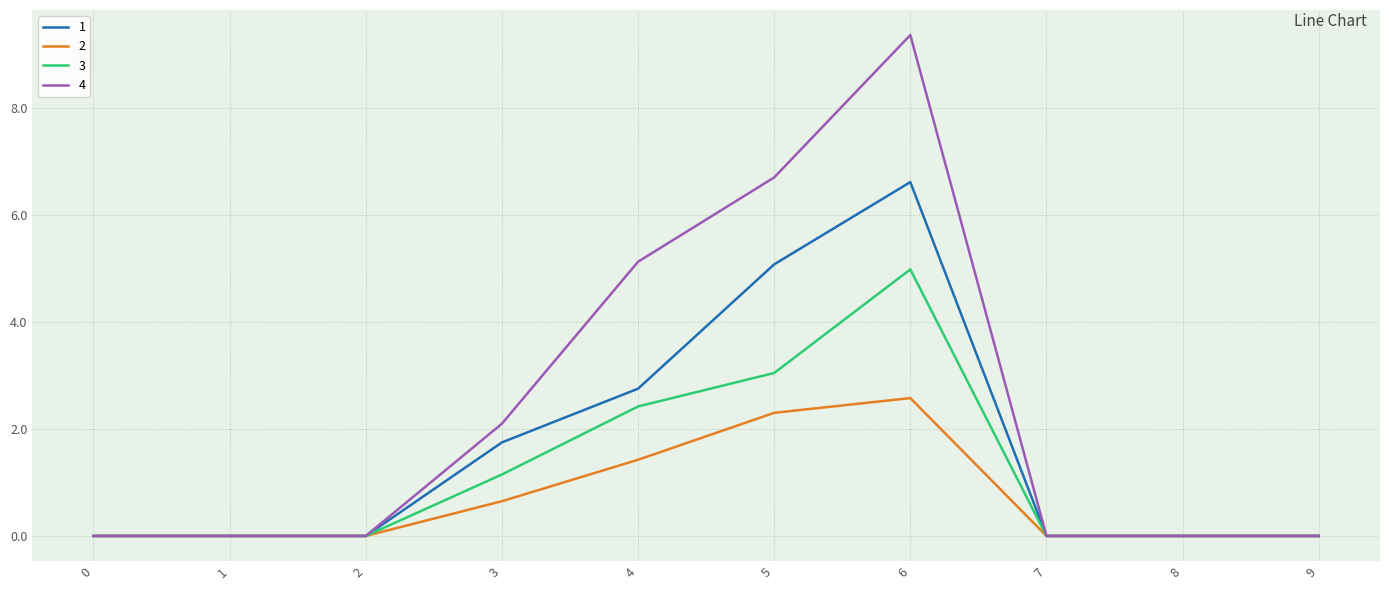

What is the maximum value for 2?

2.6